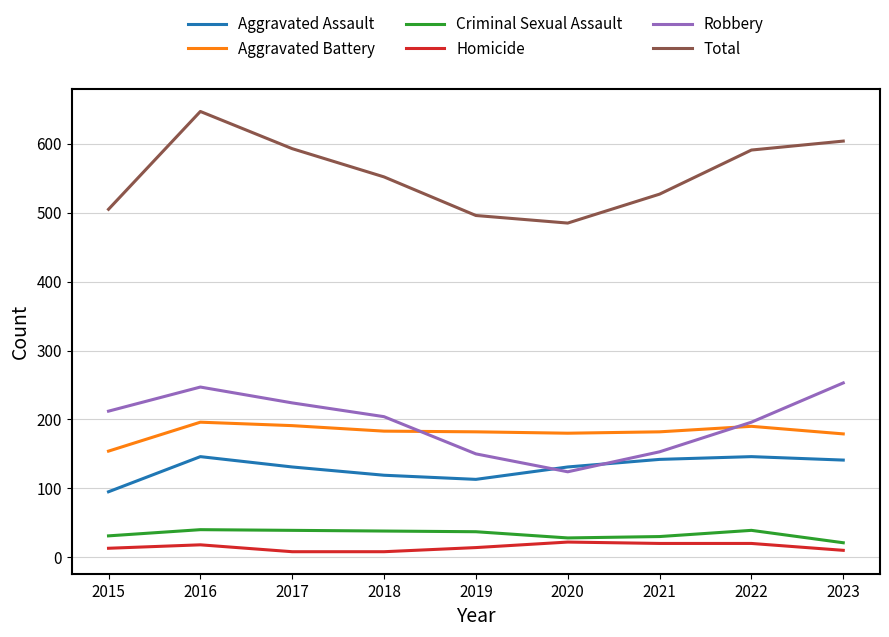

Which series changed the most between 2016 and 2020?

Total